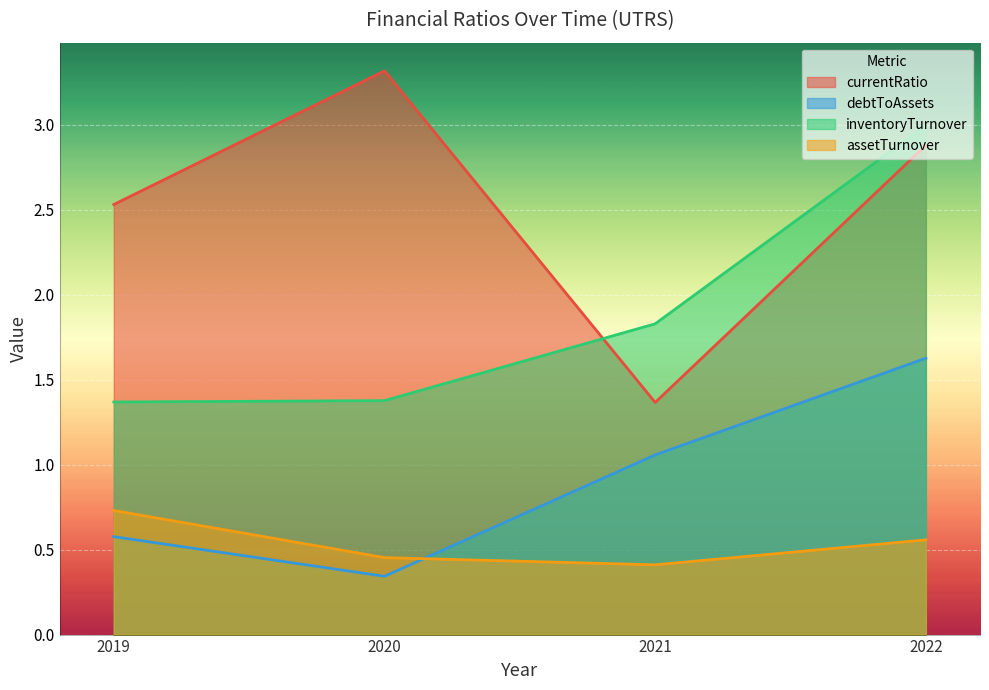

What is the total value across all series at 2021?

4.7